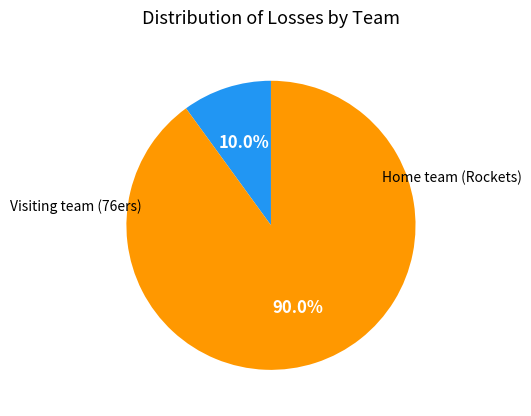

Does any single category account for the majority?

Yes